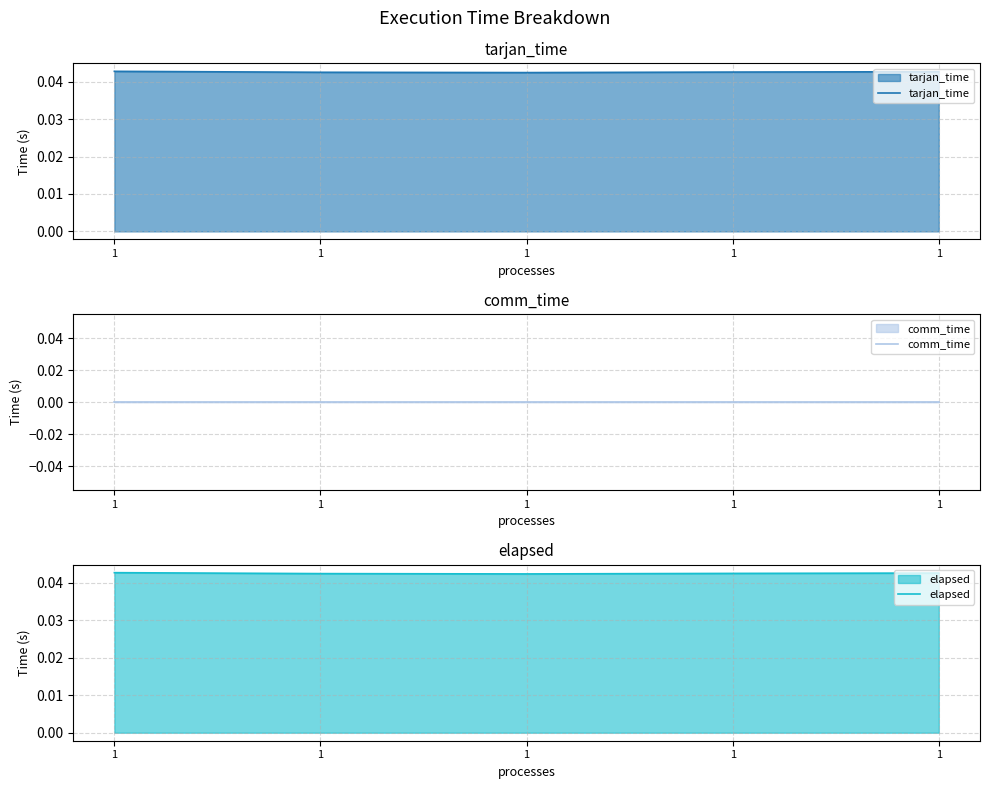

Which series has the widest spread of values?

tarjan_time